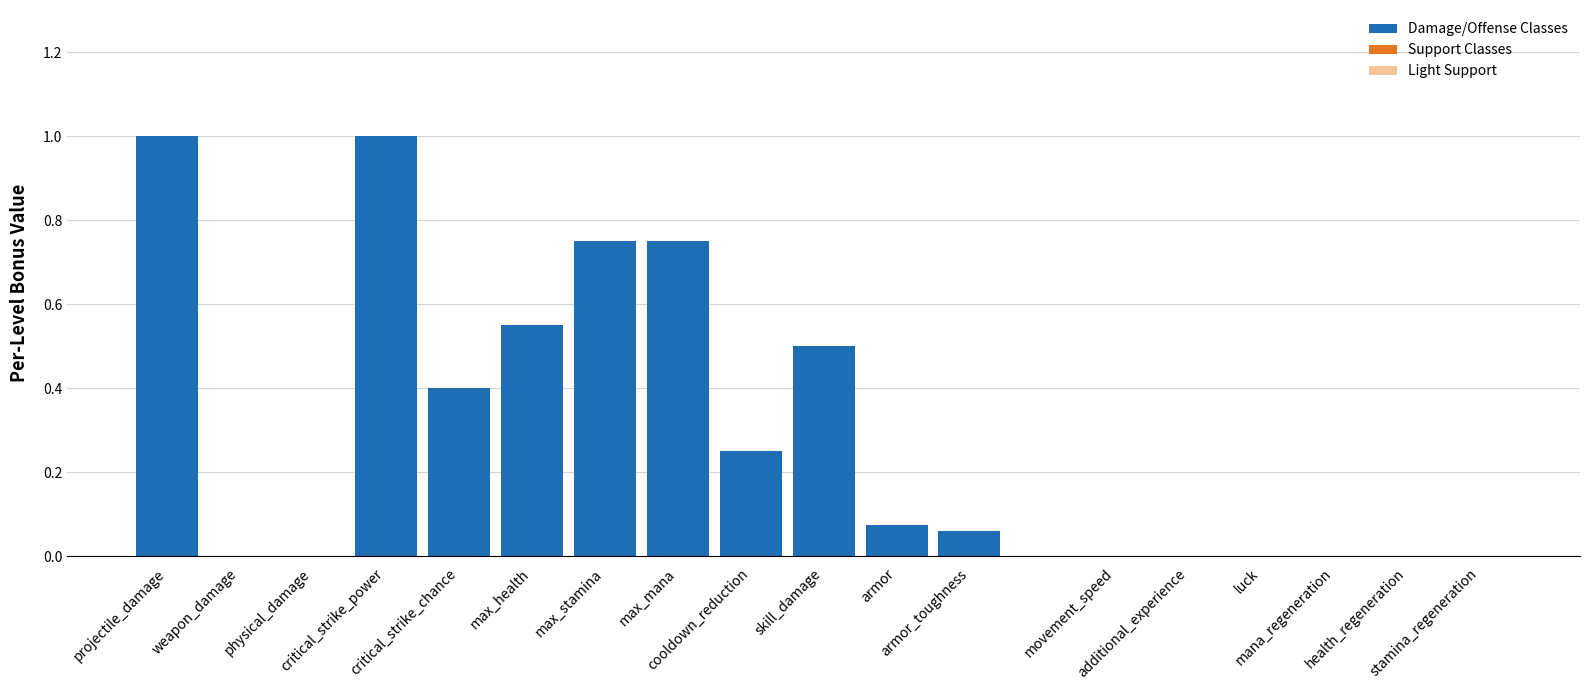

Does the chart contain stacked bars?

No